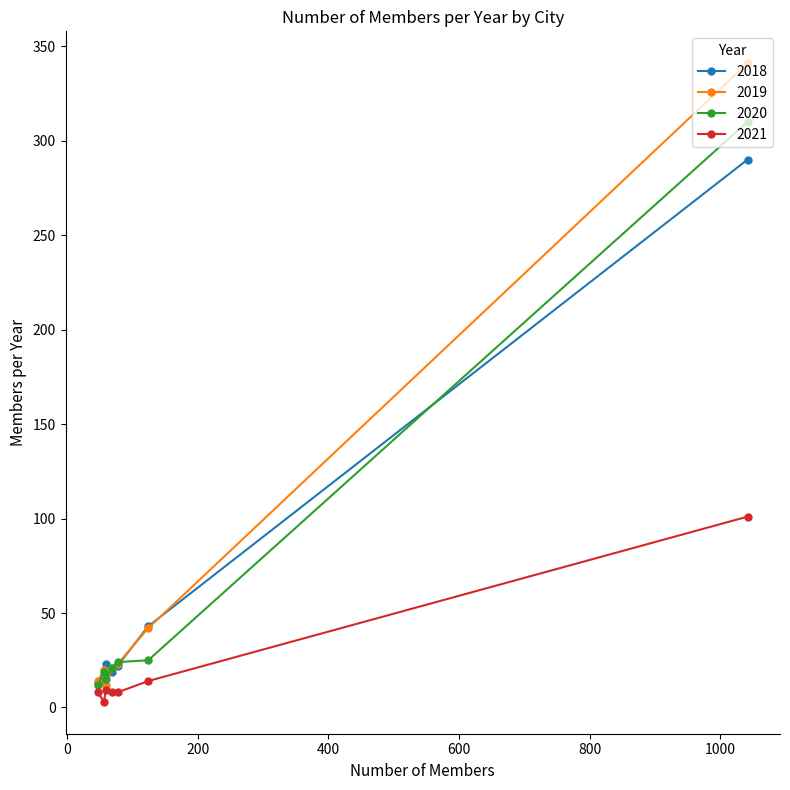

True or false: 2018 and 2021 cross at least once.

False